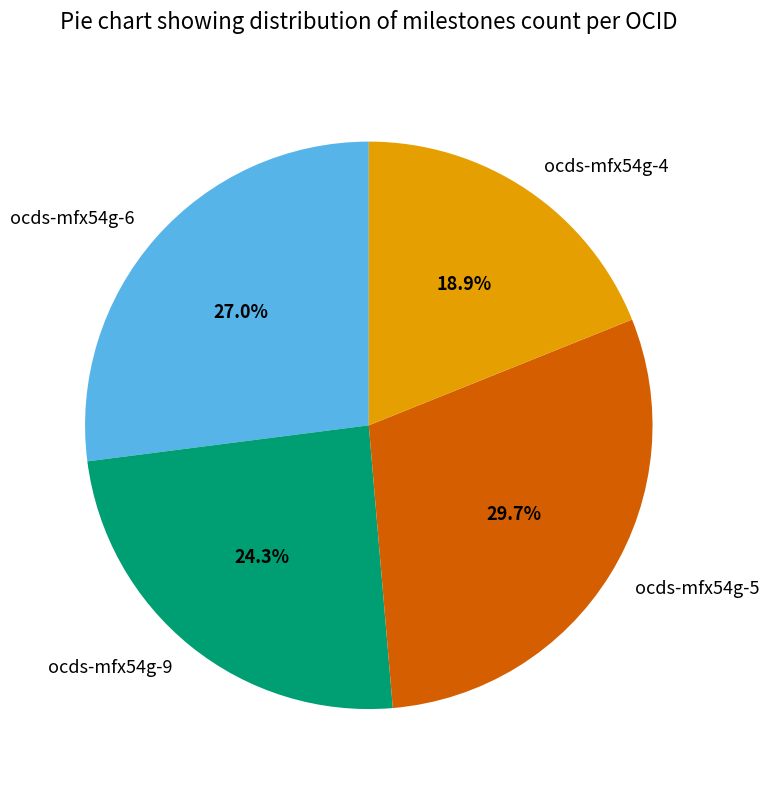

Approximately how many times larger is the value at ocds-mfx54g-6 compared to ocds-mfx54g-4?

1.4